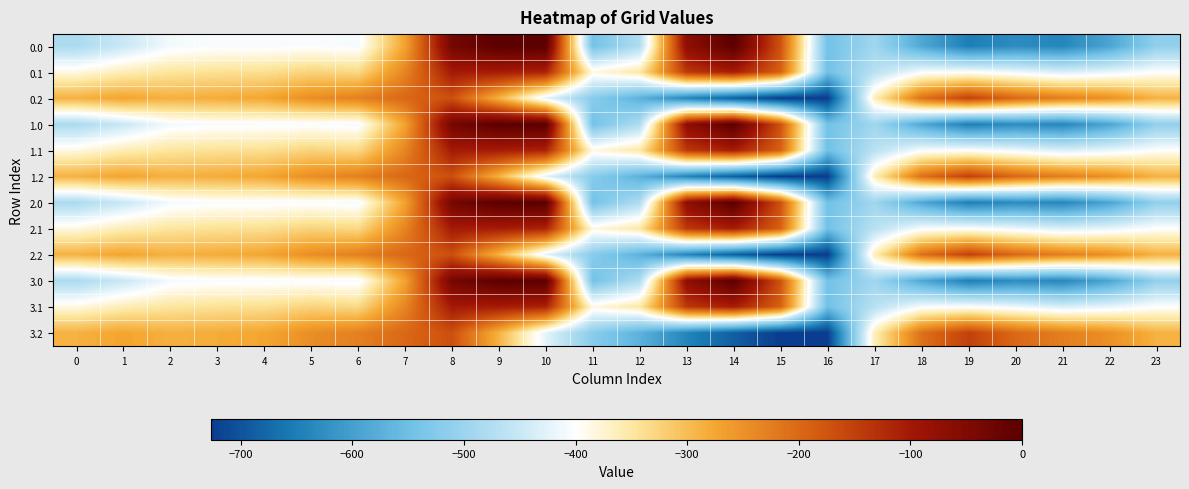

Which has a higher value, 23 or 11?

23